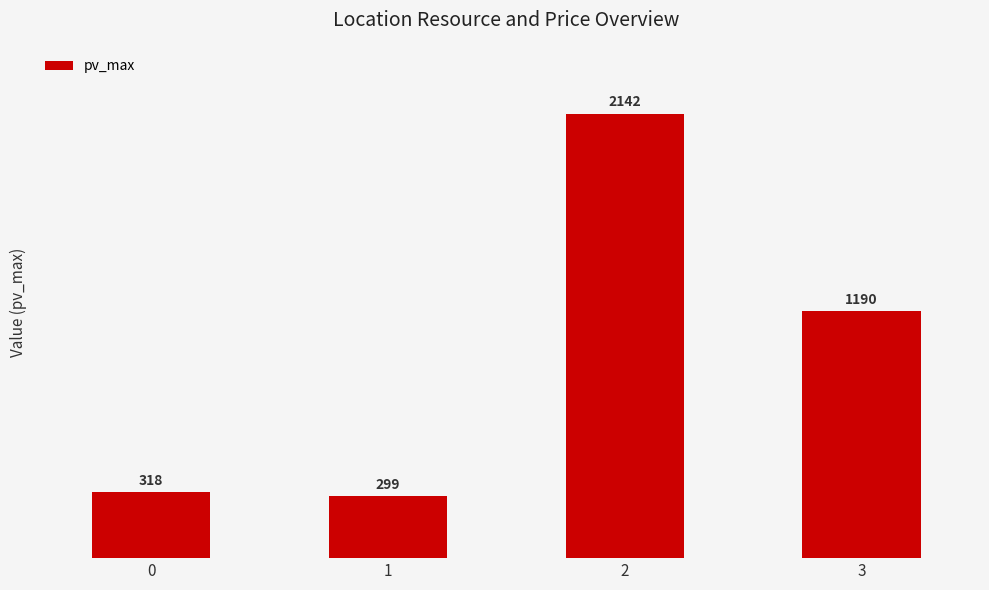

Reading left to right, extract all data points from this chart.

318	299	2142	1190